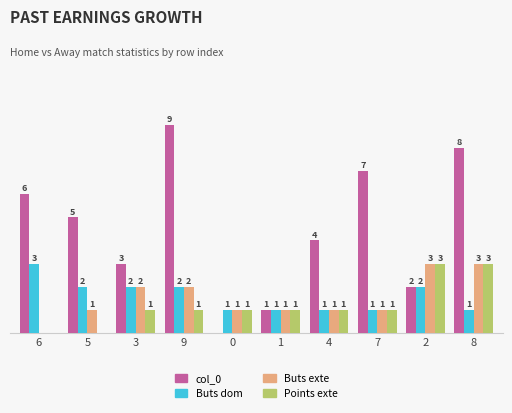

Is the value of Points exte at 2 greater than the value of Buts dom at 2?

Yes